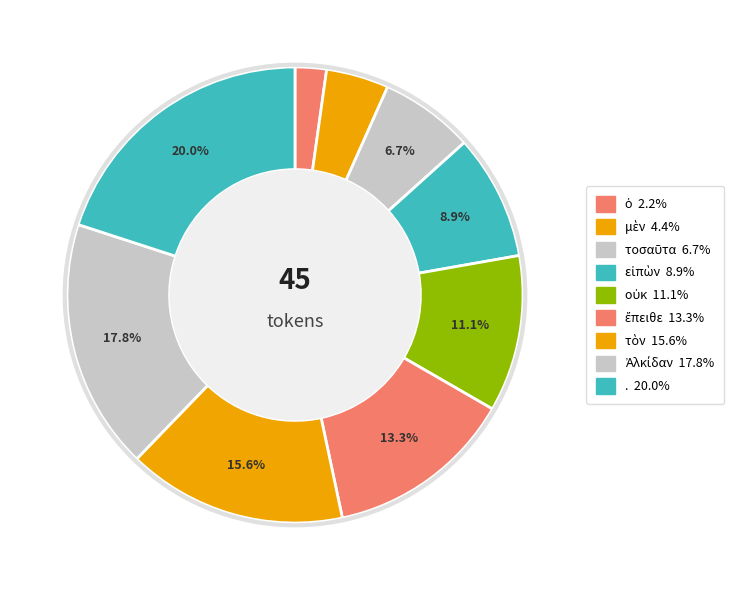

How many slices are in this pie chart?

9